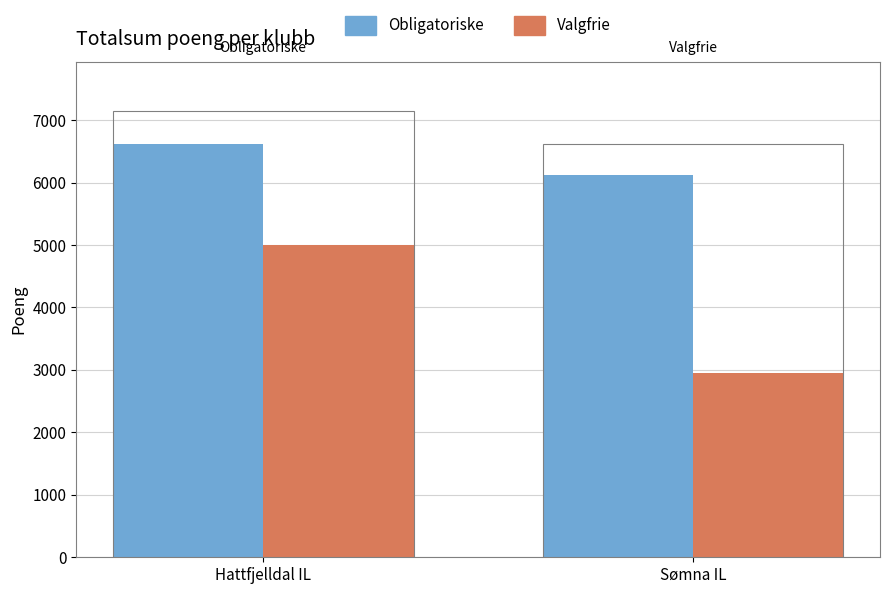

What is the maximum value shown in the chart?

6612